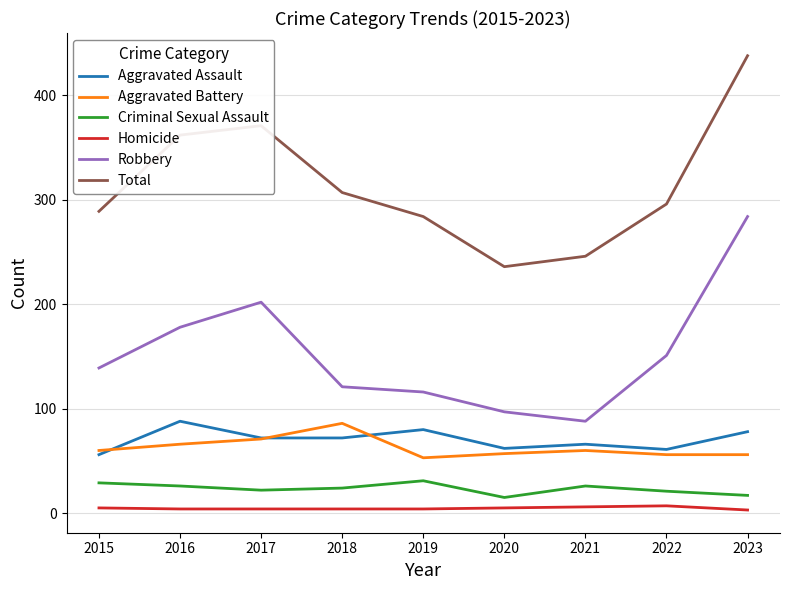

Rank the series at 2016 from lowest to highest value.

Homicide, Criminal Sexual Assault, Aggravated Battery, Aggravated Assault, Robbery, Total